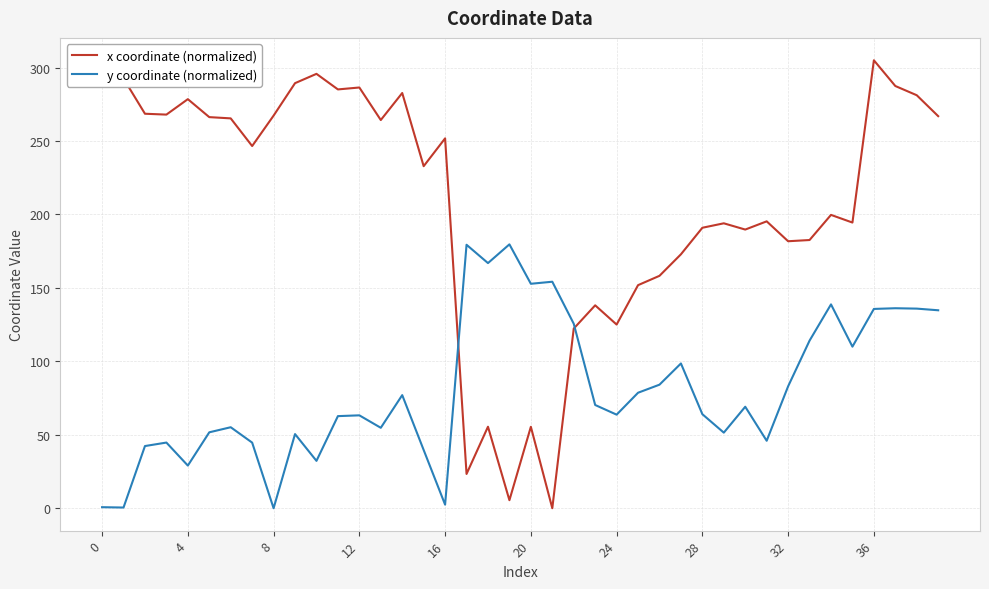

After their last crossing, which series has the higher values: y coordinate (normalized) or x coordinate (normalized)?

x coordinate (normalized)